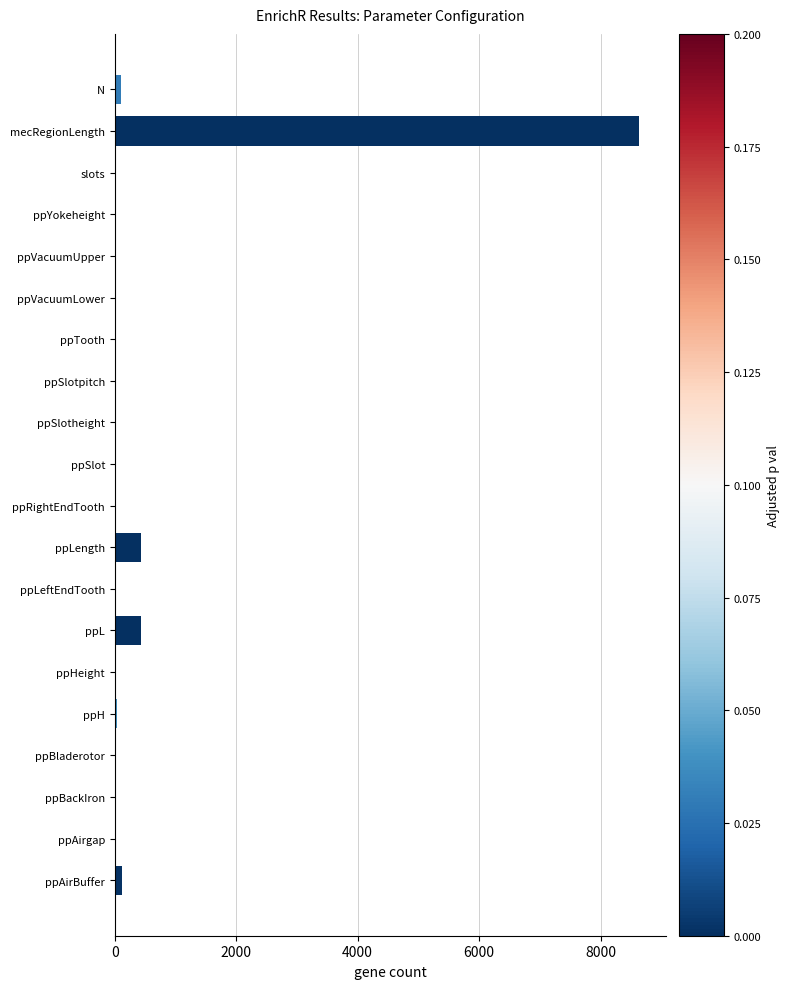

What is the greatest value displayed?

8640